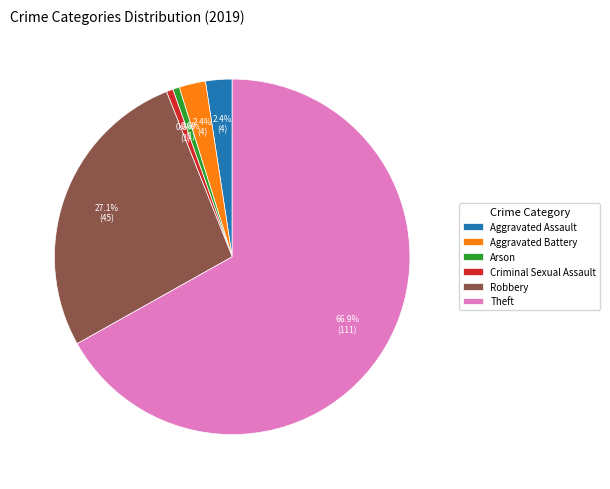

What percentage is NOT represented by Criminal Sexual Assault?

99.4%